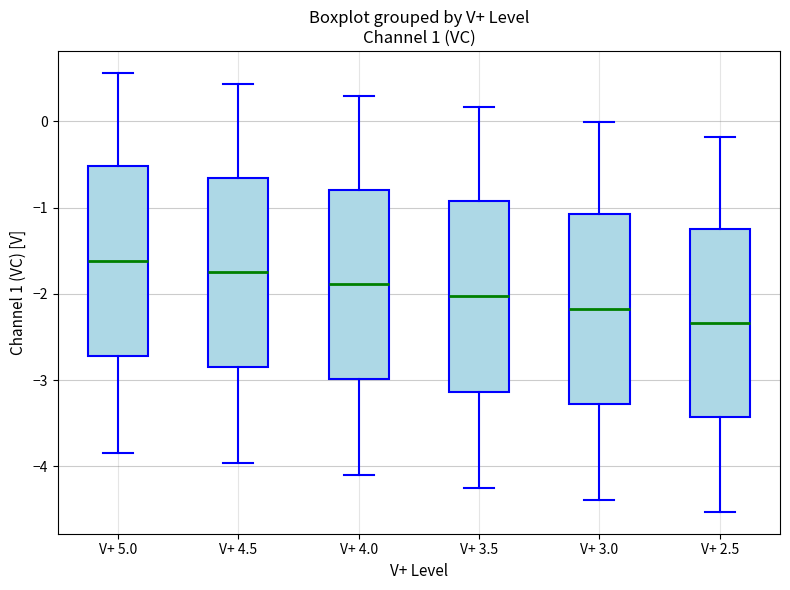

Reading left to right, transcribe this box plot: for each box, give where its median line is, the range the box spans, and where its two whiskers end, as read against the y-axis. The values are not printed on the chart, so give them approximately, as read against the axis.

V+ 5.0: median -1.6, box -2.7 to -0.5, whiskers -3.9 to 0.6
V+ 4.5: median -1.7, box -2.8 to -0.7, whiskers -4.0 to 0.4
V+ 4.0: median -1.9, box -3.0 to -0.8, whiskers -4.1 to 0.3
V+ 3.5: median -2.0, box -3.1 to -0.9, whiskers -4.2 to 0.2
V+ 3.0: median -2.2, box -3.3 to -1.1, whiskers -4.4 to 0.0
V+ 2.5: median -2.3, box -3.4 to -1.2, whiskers -4.5 to -0.2